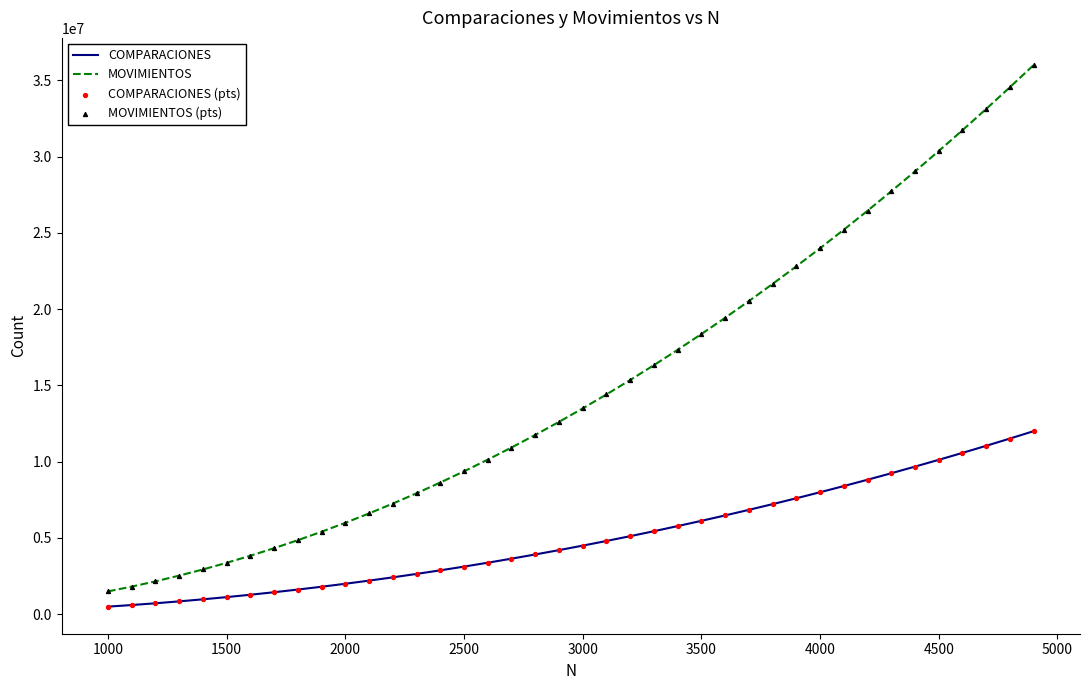

Which series has the largest total across all categories?

MOVIMIENTOS